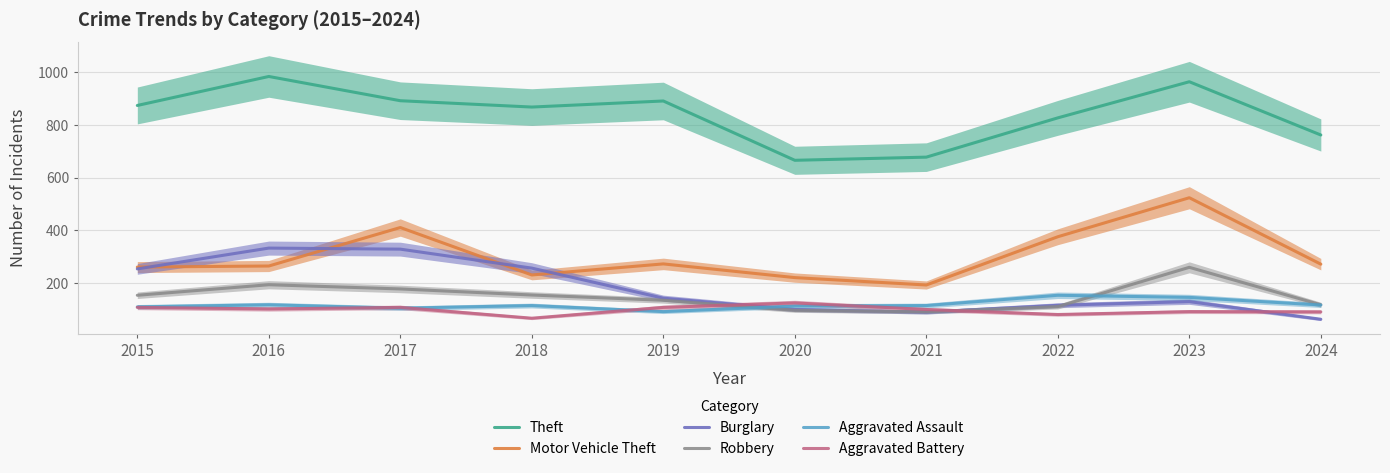

Is this an area chart (filled region under the line)?

No